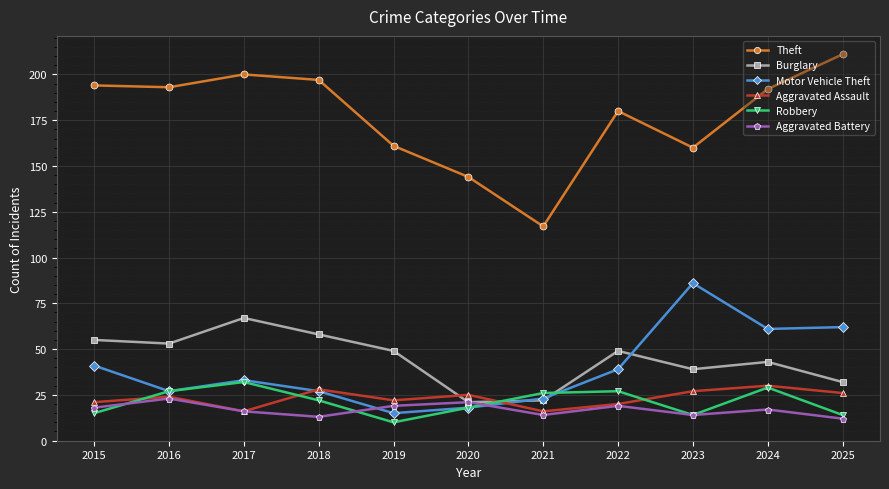

At which label is Burglary closest to 44?

2024